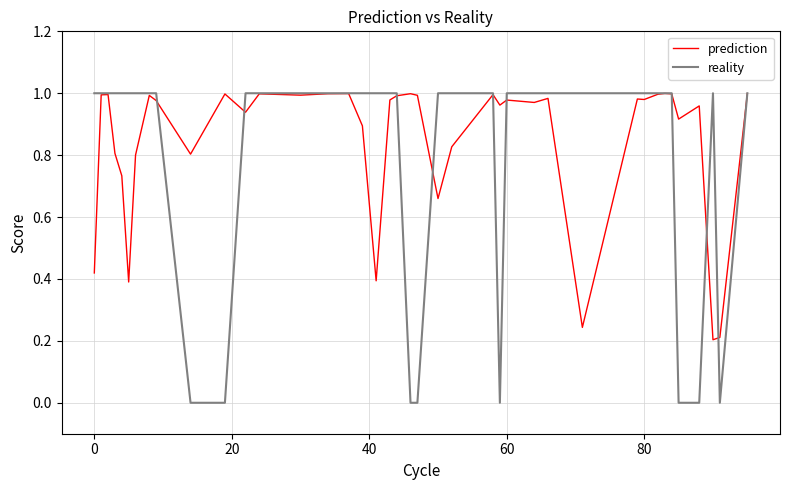

Which series has the largest range (max minus min)?

reality